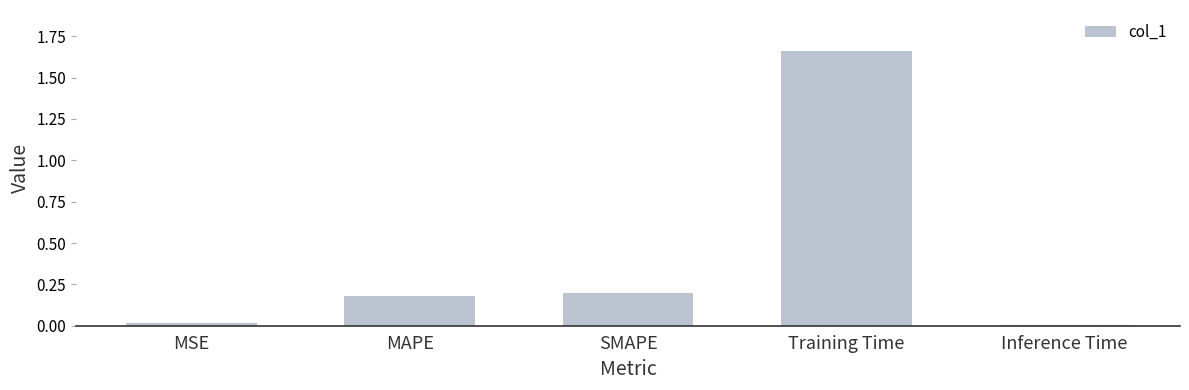

What is the average value?

0.4